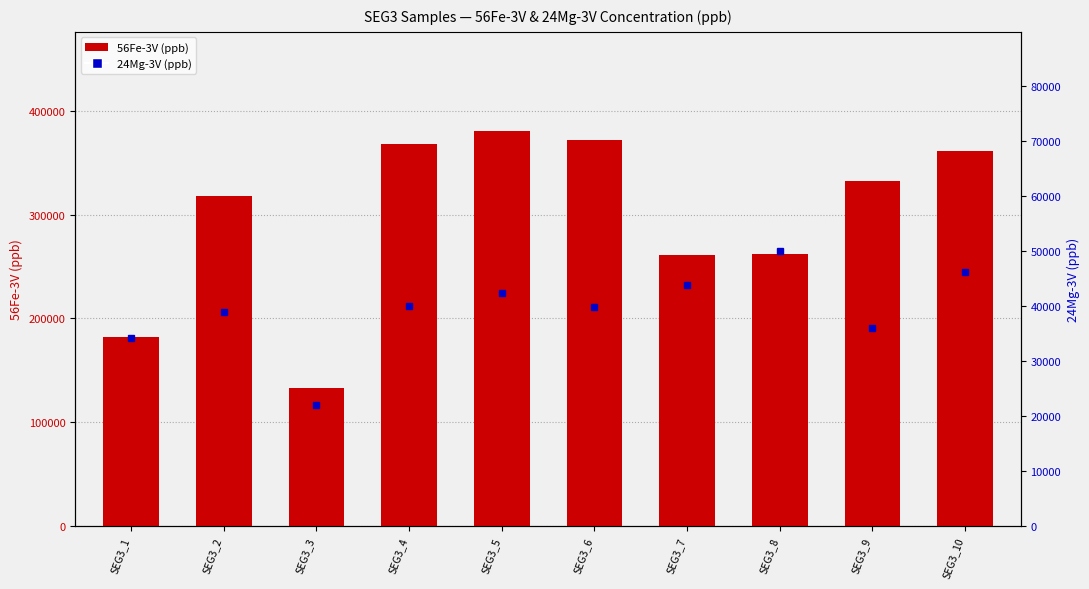

What is the total value across all series at SEG3_2?

357520